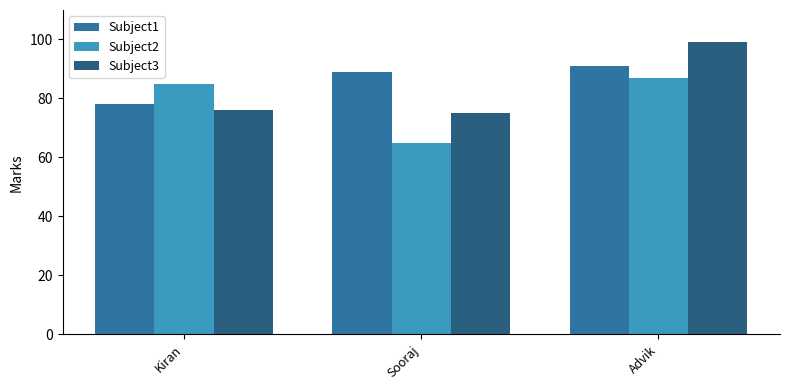

Reading left to right, list all the values displayed in this chart.

Subject1: Kiran=78	Sooraj=89	Advik=91
Subject2: Kiran=85	Sooraj=65	Advik=87
Subject3: Kiran=76	Sooraj=75	Advik=99